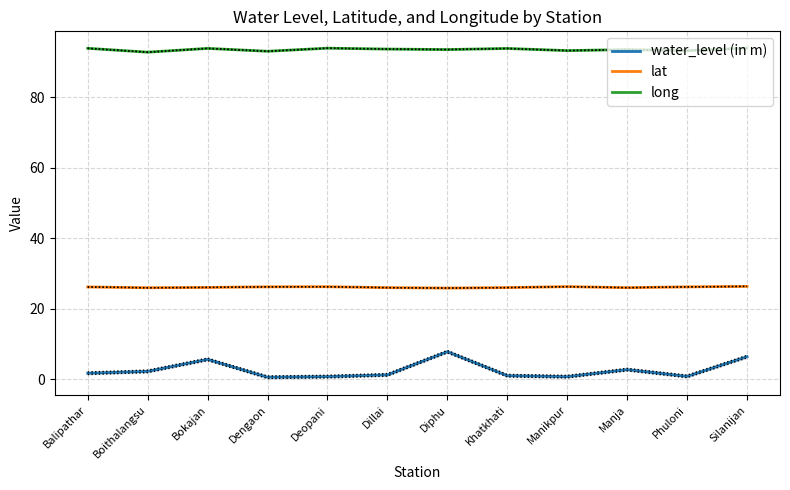

What is the highest value of the long series?

93.9